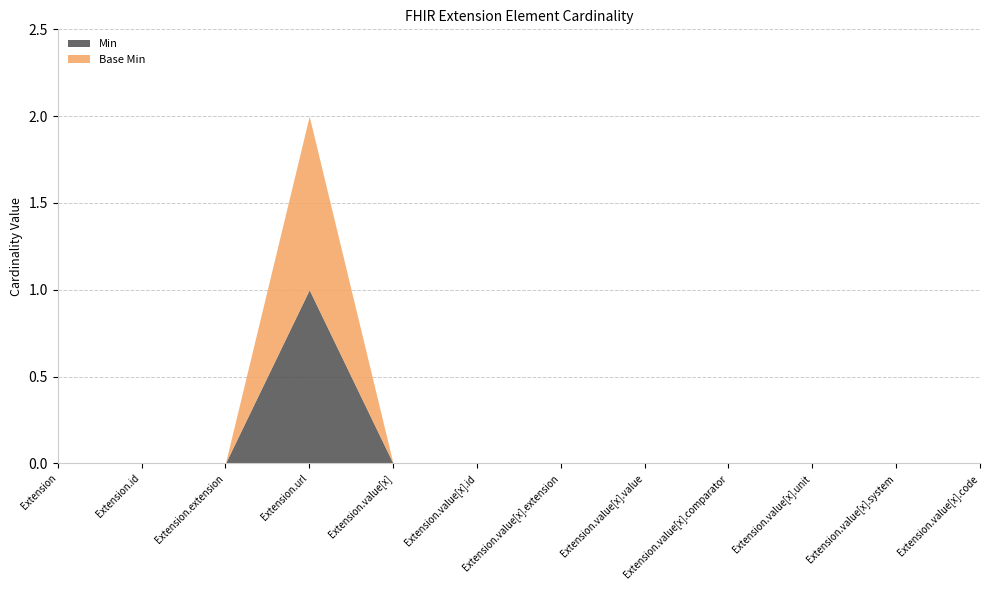

How many values in Min are above zero?

1